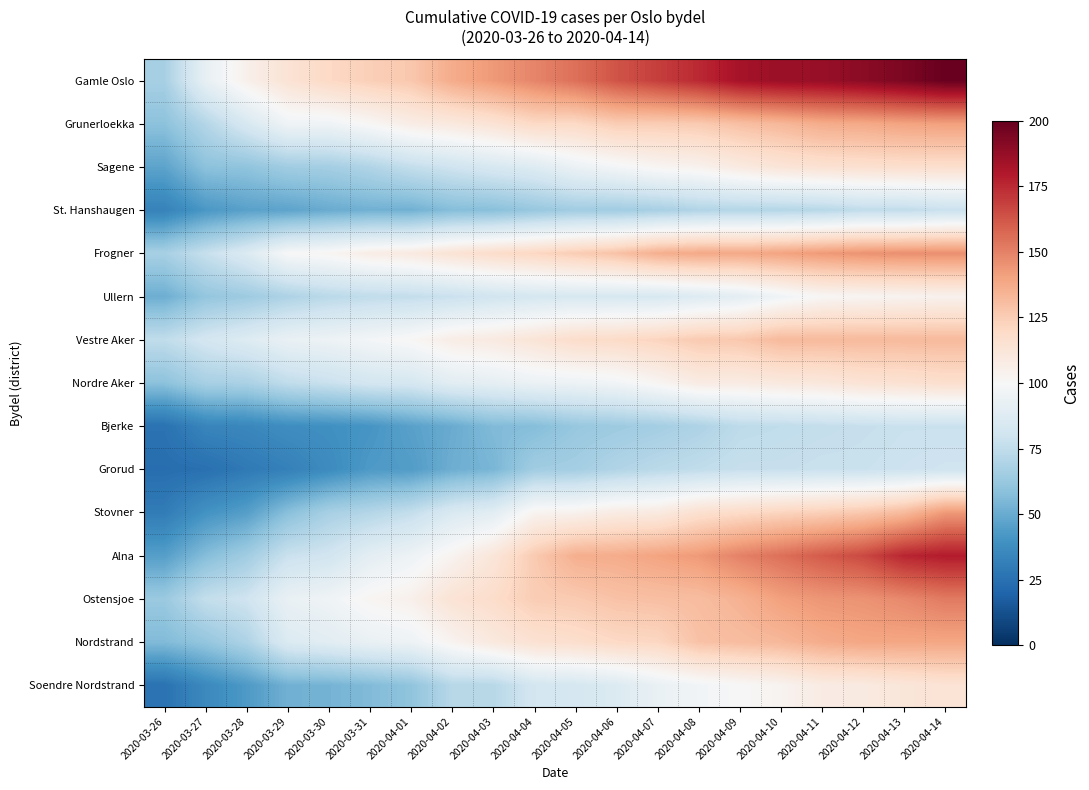

Which series changed the most between 2020-04-06 and 2020-04-11?

Gamle Oslo